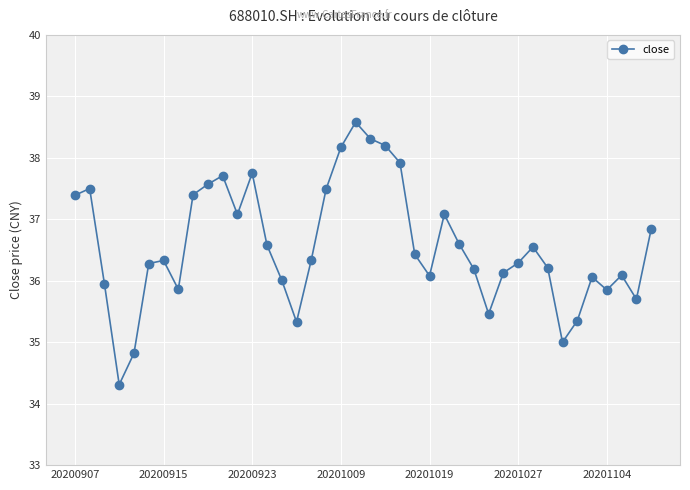

What is the value of the 15th point from the left?

36.0